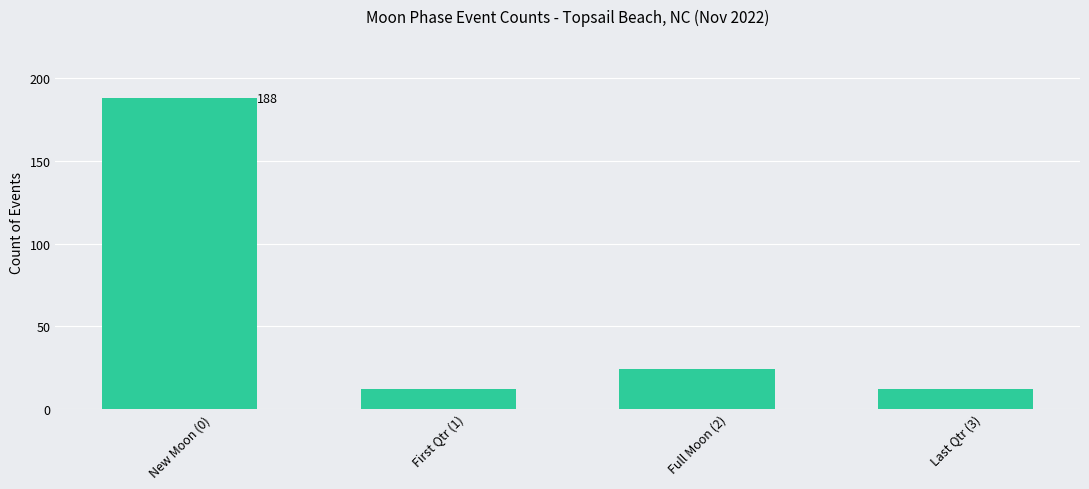

Reading left to right, what are all the values shown in this chart?

188	12	24	12